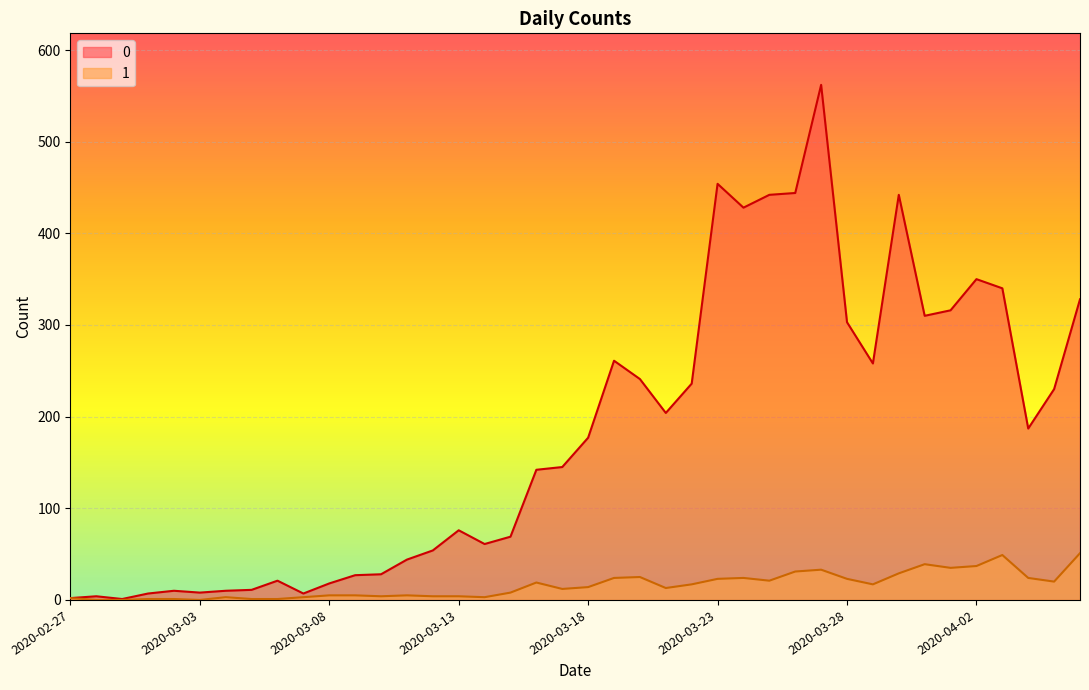

At which category is the sum across all series the highest?

2020-03-27